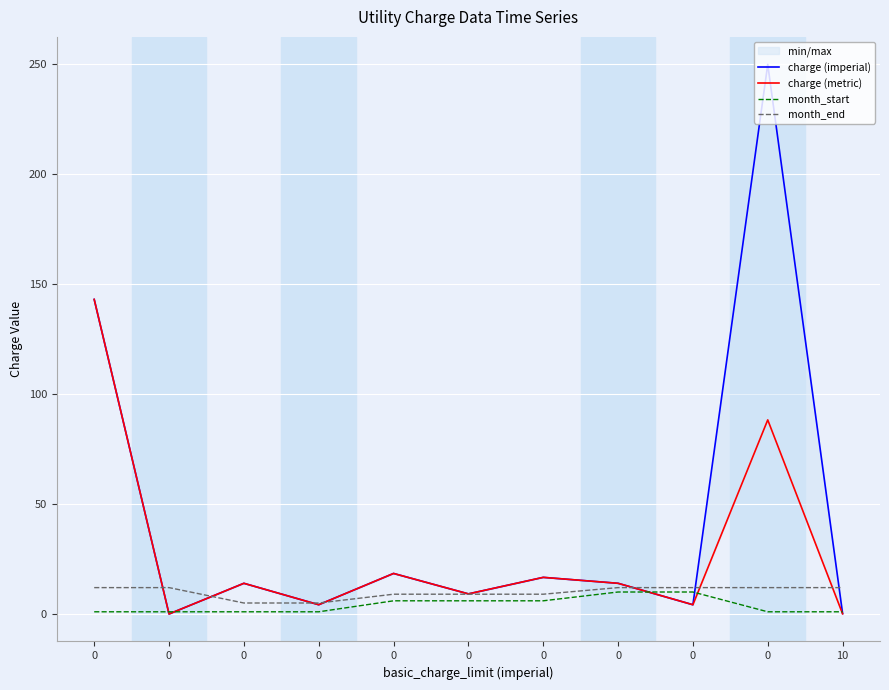

Rank the series by their average value, from lowest to highest.

month_start, month_end, charge (metric), charge (imperial)